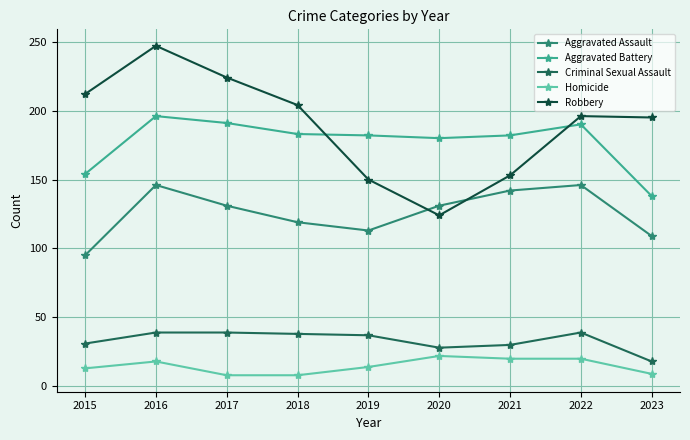

Which series has the largest total across all categories?

Robbery